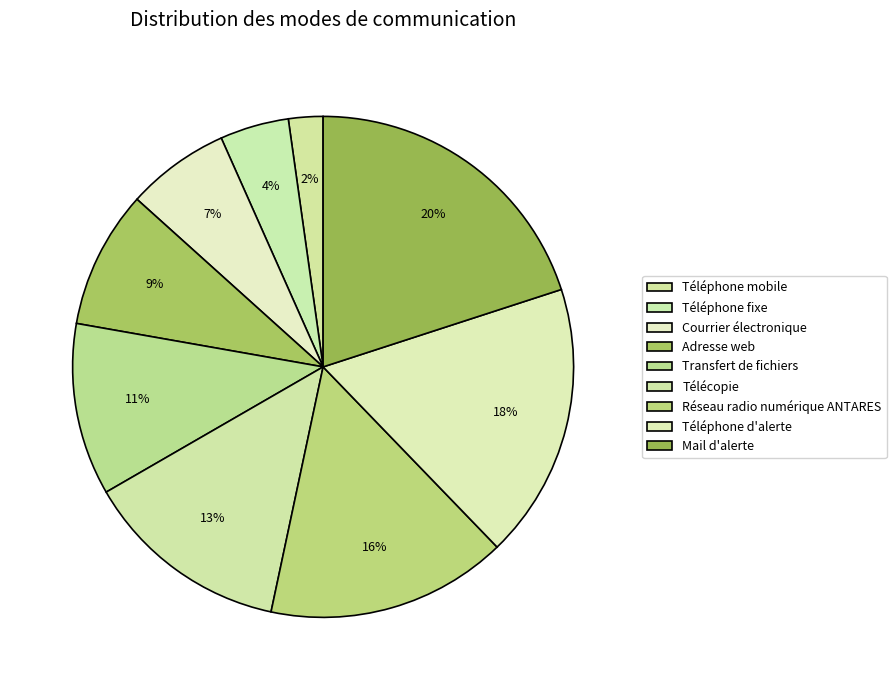

To the nearest percent, what is the average slice percentage?

11%